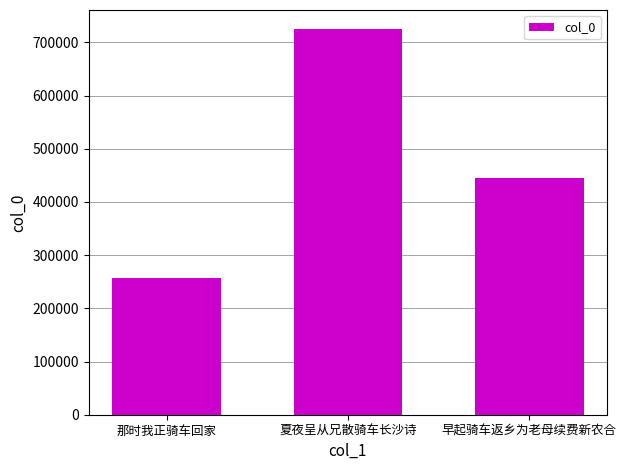

The chart shows a value of 445408 at 早起骑车返乡为老母续费新农合. True or false?

True